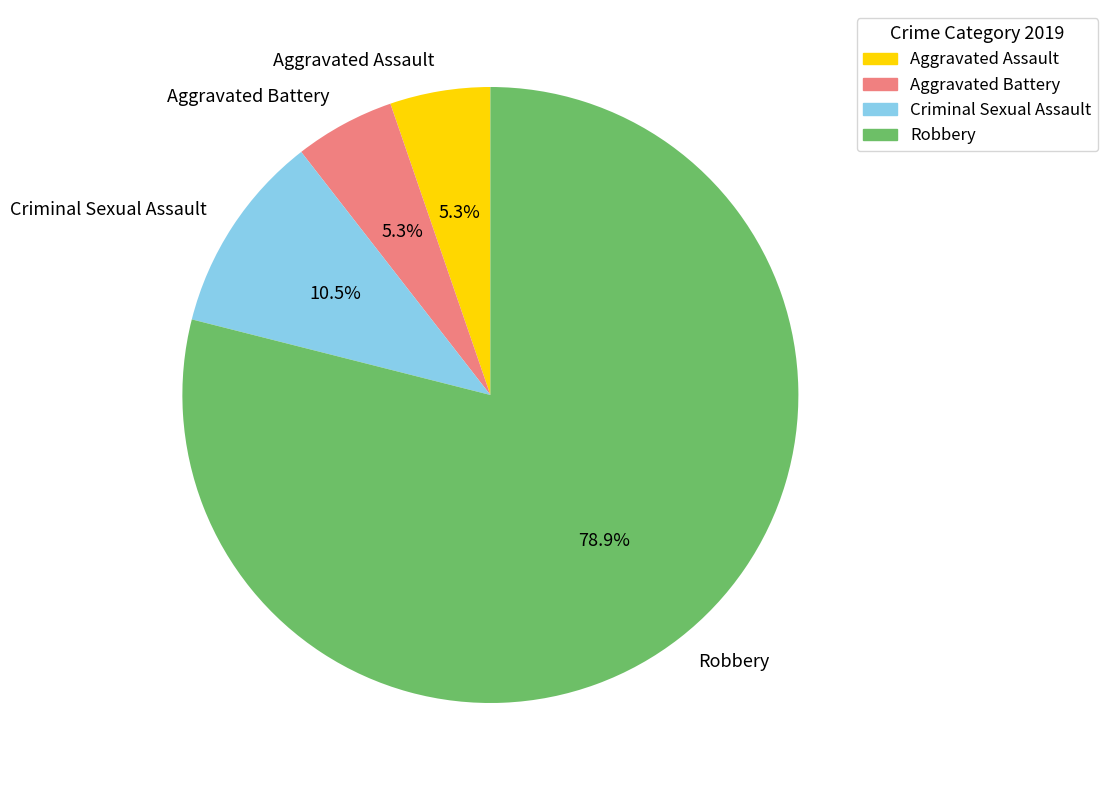

To the nearest percent, what percentage of the pie is Robbery?

79%